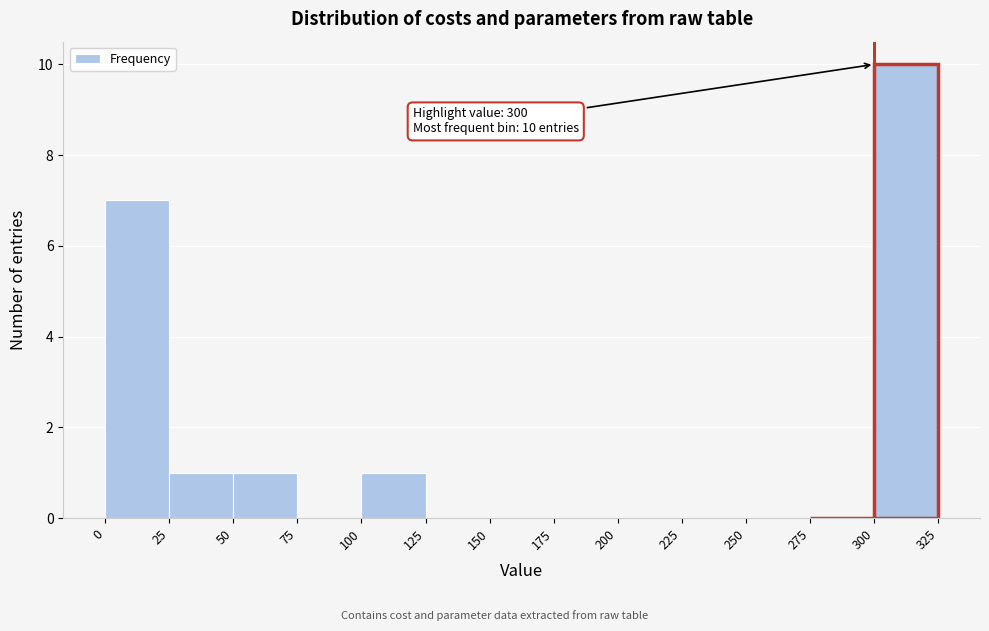

Over which range of the x-axis is the bar tallest?

300 to 325